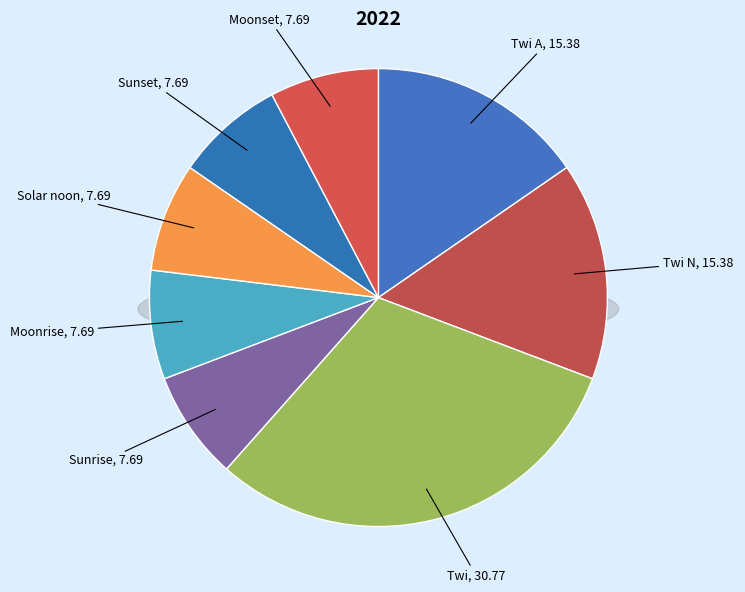

True or false: Twi A accounts for 15% of the total.

True